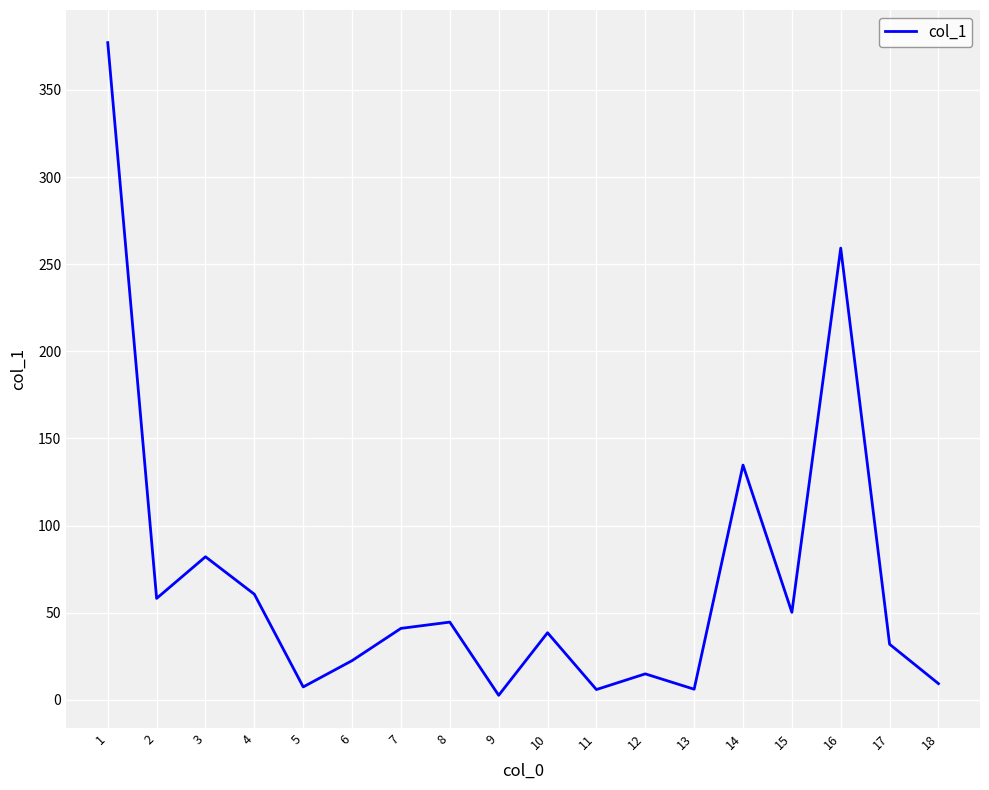

What is the maximum value shown in the chart?

377.1